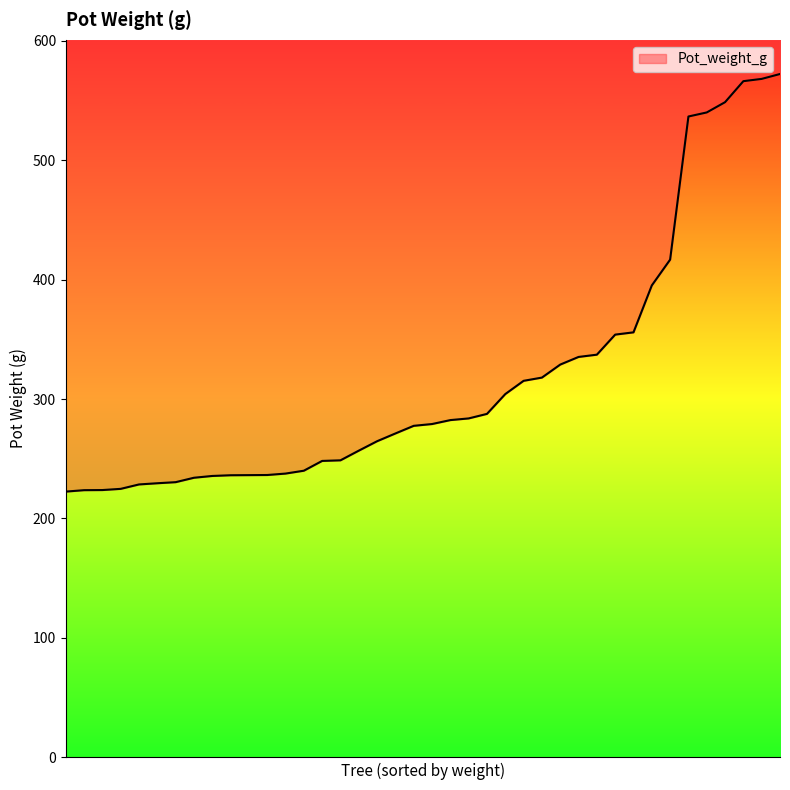

How many lines are shown in the chart?

1